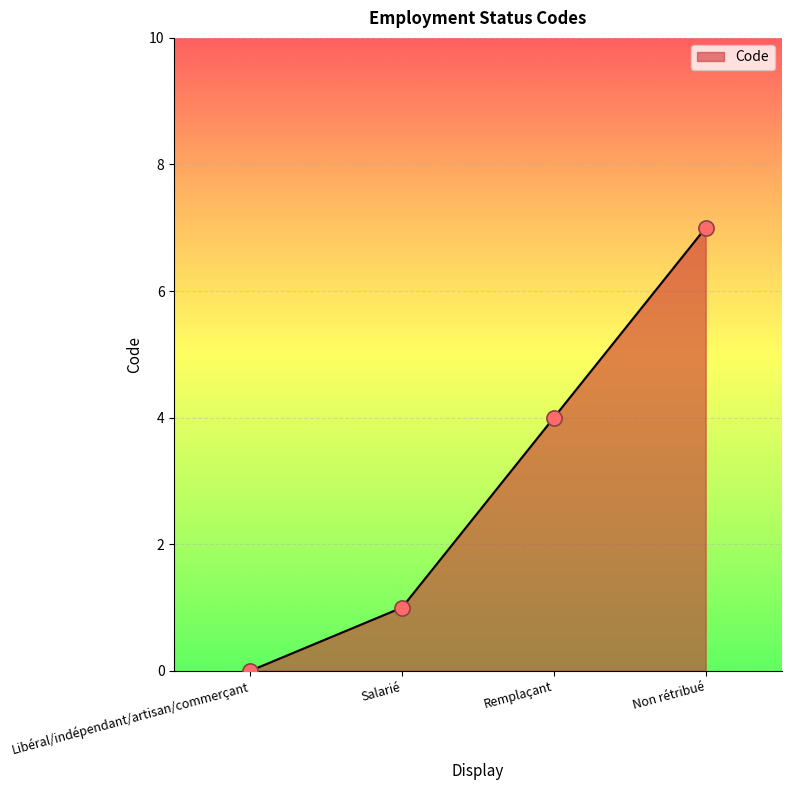

What is the change in value from Libéral/indépendant/artisan/commerçant to Remplaçant?

+4